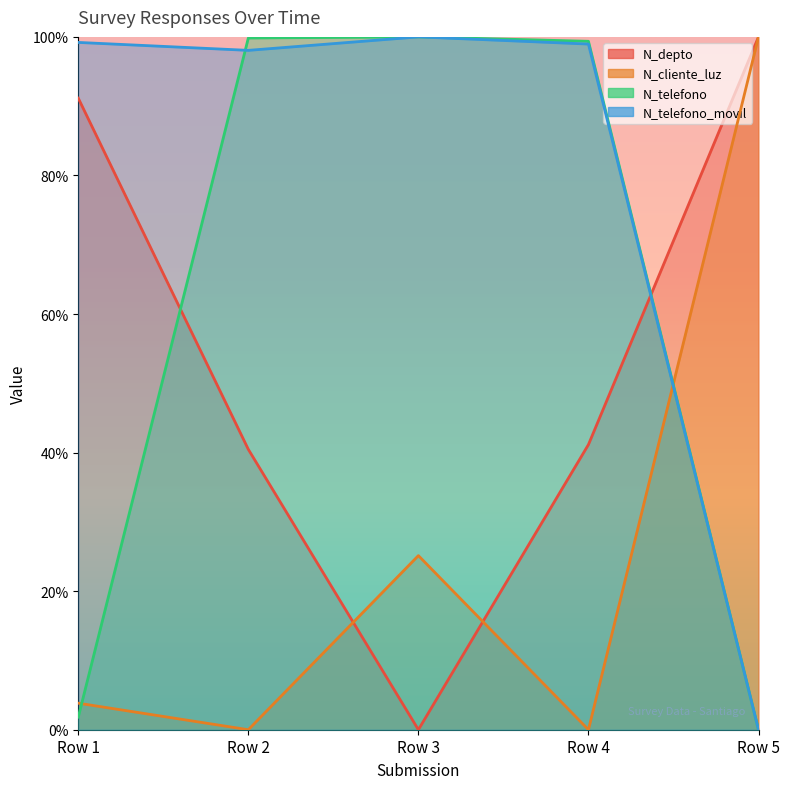

Which series has the largest total across all categories?

N_telefono_movil